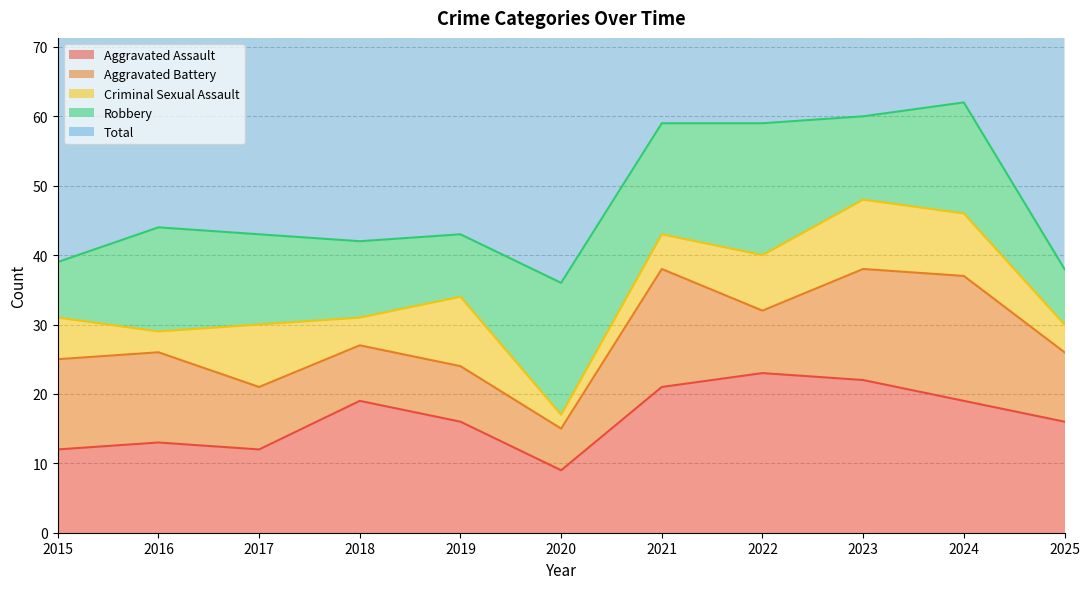

What is the value of the Total point at the 6th from the left?

37